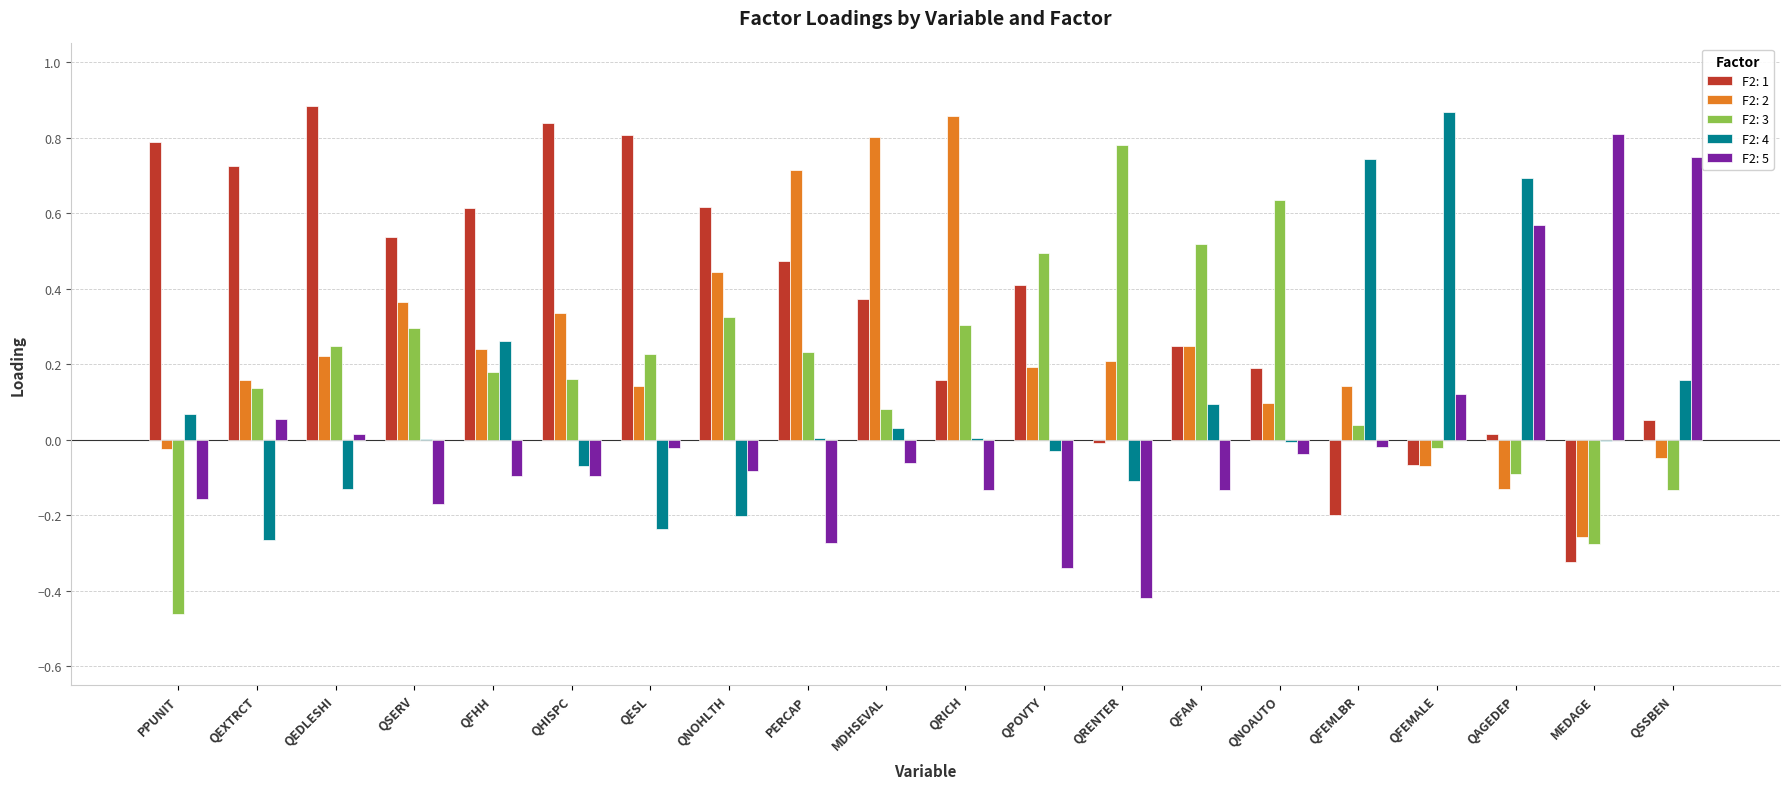

Which category has the highest value in the F2: 1 series?

QEDLESHI